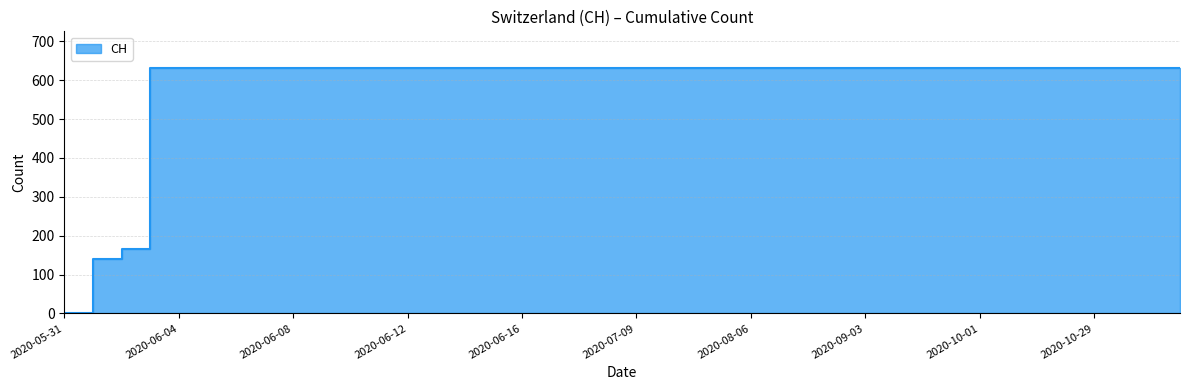

What is the label of the 23rd point from the left?

2020-07-23